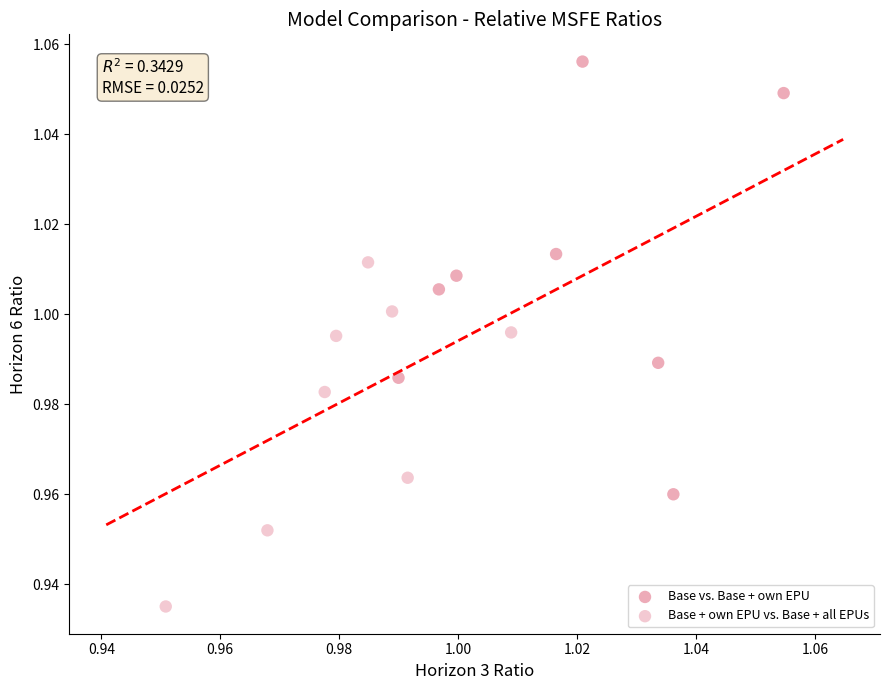

Which series reaches the maximum Y coordinate?

Base vs. Base + own EPU